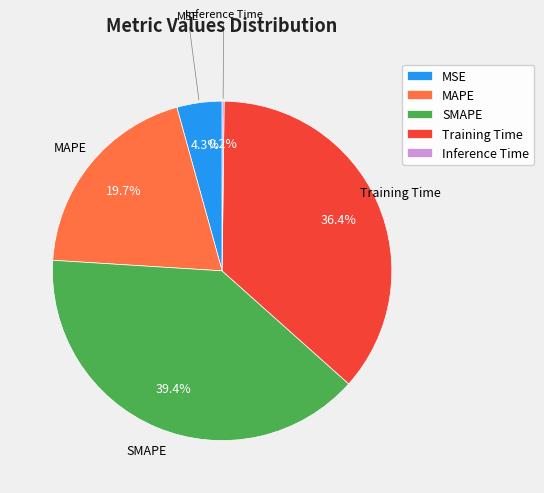

To the nearest percent, what is the average slice percentage?

20%